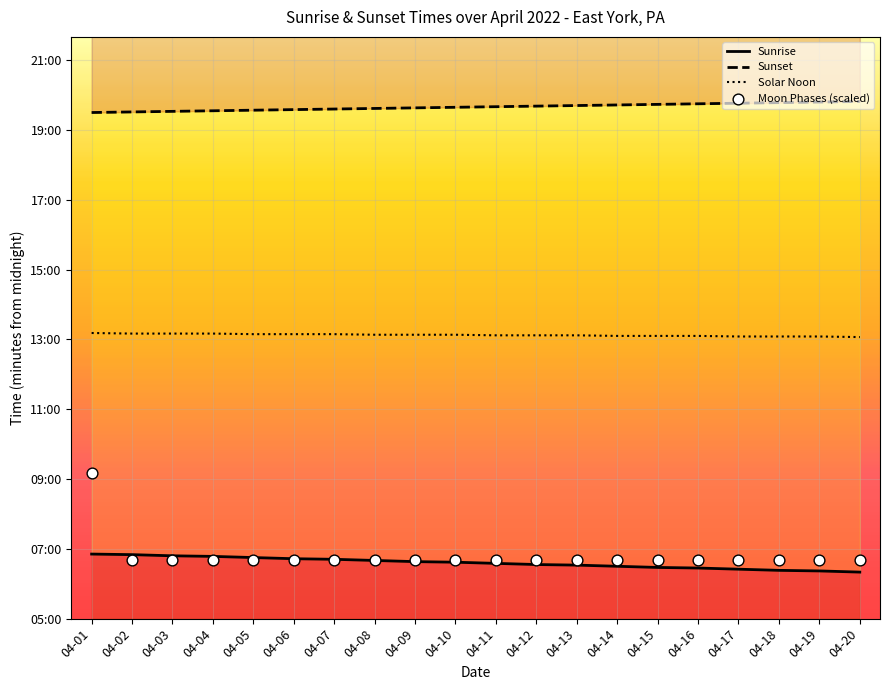

What are all the series names shown in the legend?

Sunrise, Sunset, Solar Noon, Moon Phases (scaled)